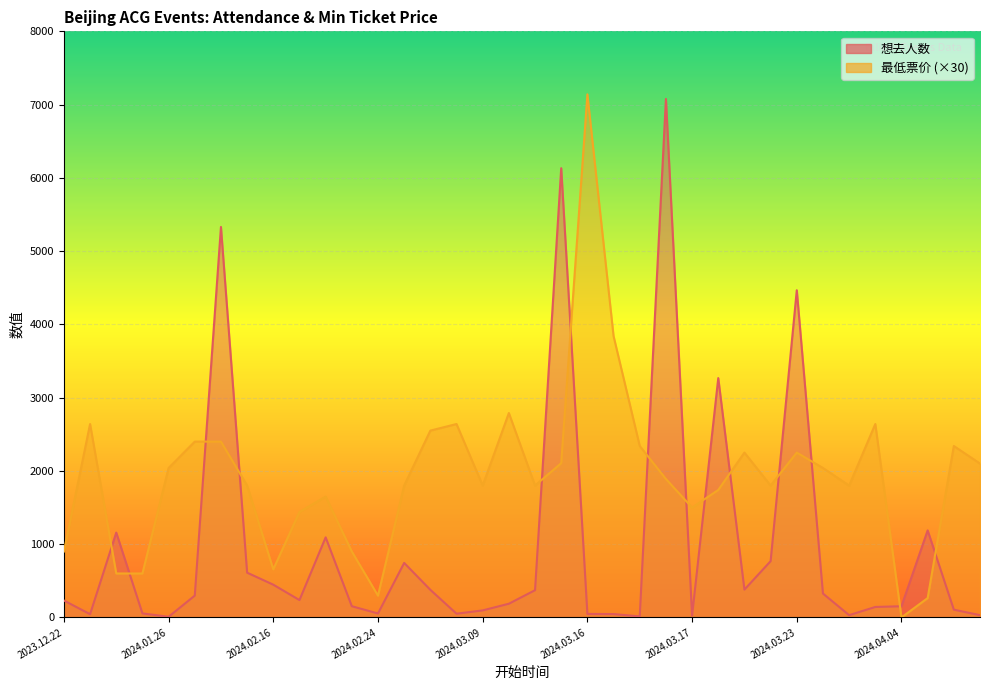

What is the label of the 25th point from the left?

2024.03.17